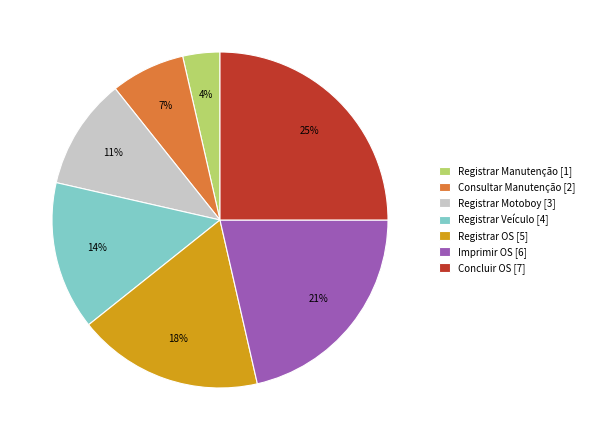

Count the number of slices in the pie.

7